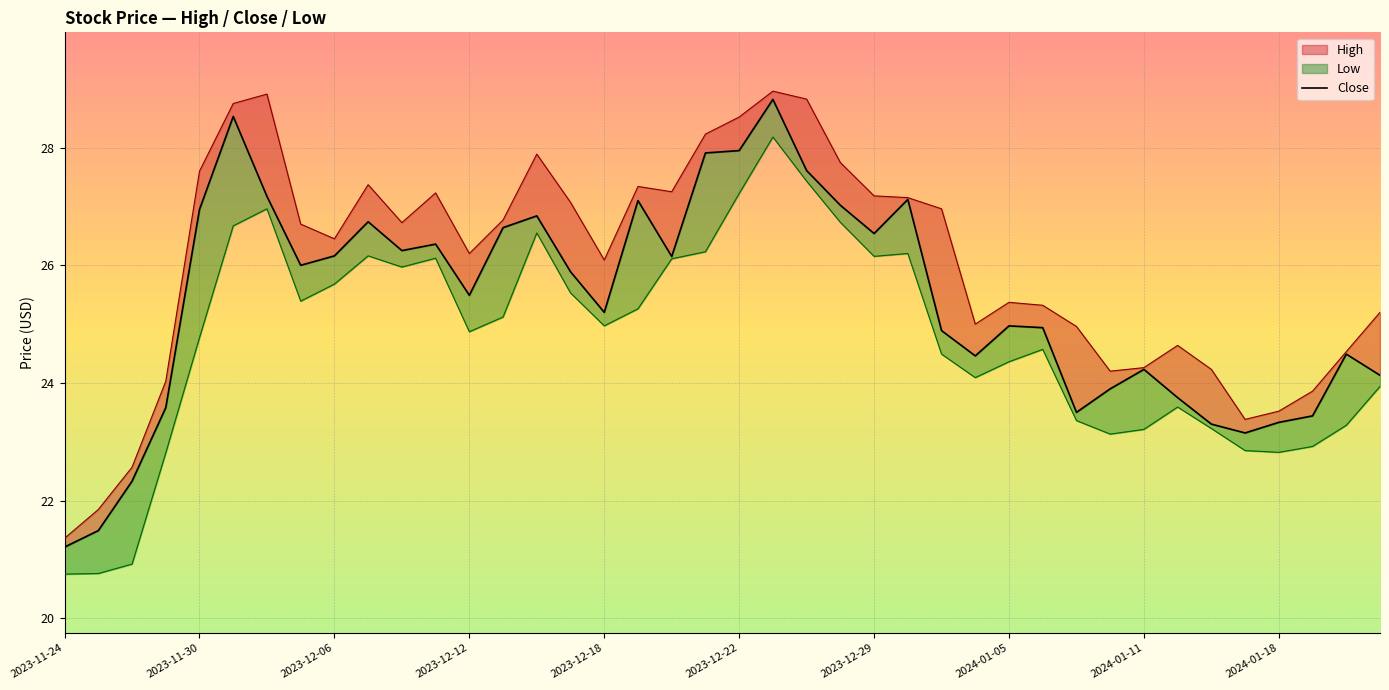

What is the total value across all series at 2024-01-11?

71.7